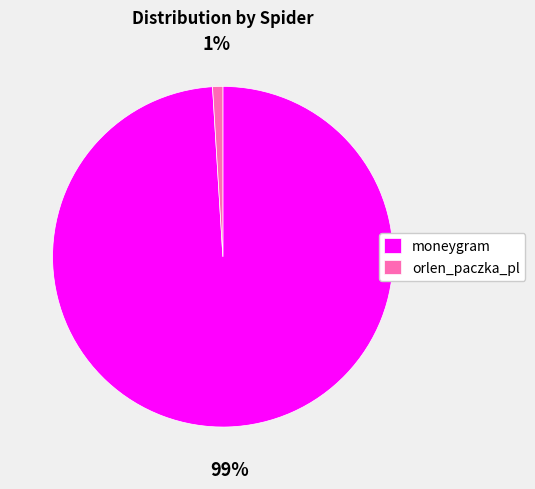

How many segments does this pie chart have?

2